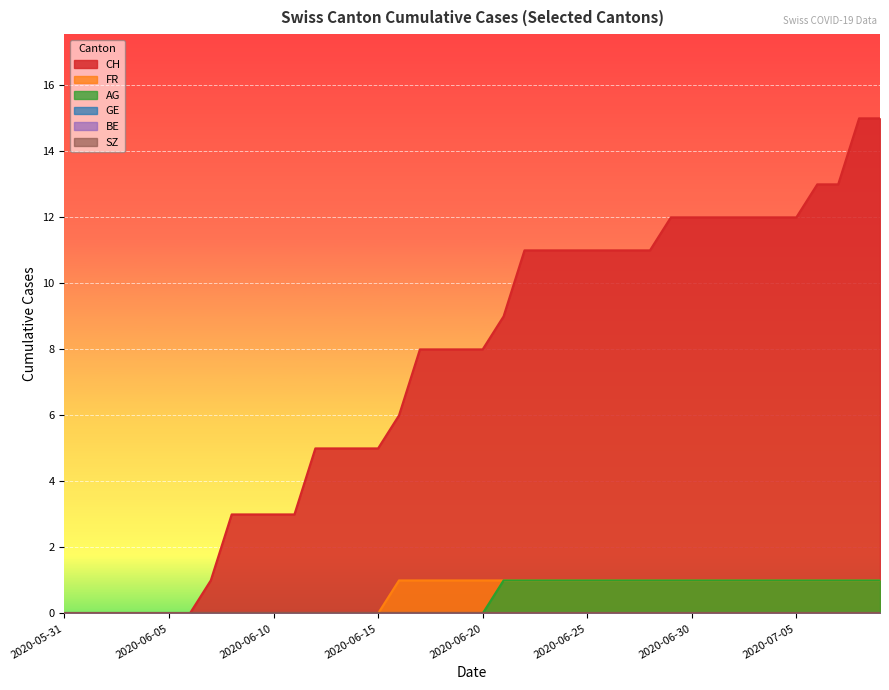

The CH series shows 3 at 2020-06-08. True or false?

True